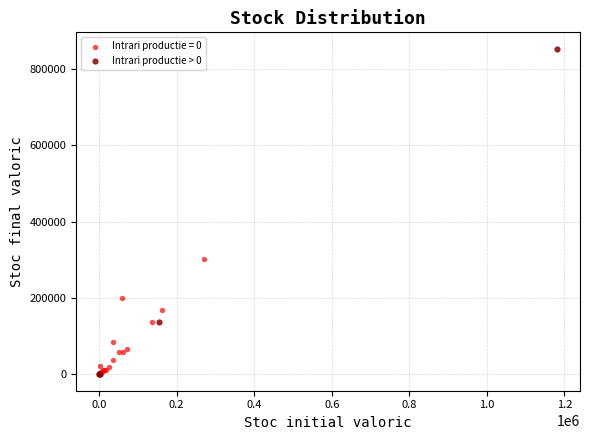

Which series reaches the maximum Y coordinate?

Intrari productie > 0